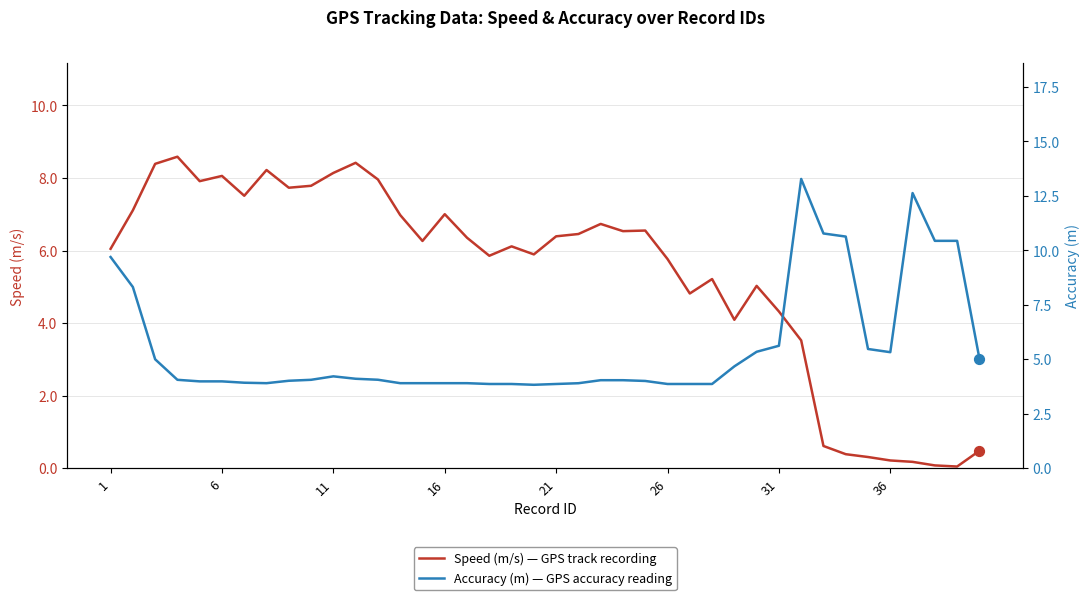

Which series has the largest Y range (max minus min)?

Accuracy (m) — GPS accuracy reading